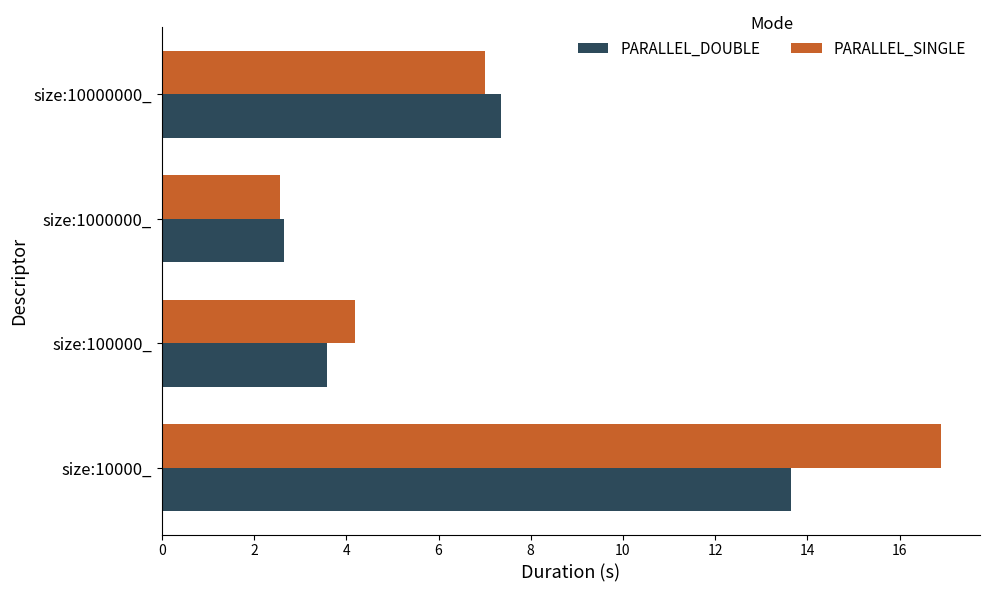

Which series has the largest total across all categories?

PARALLEL_SINGLE